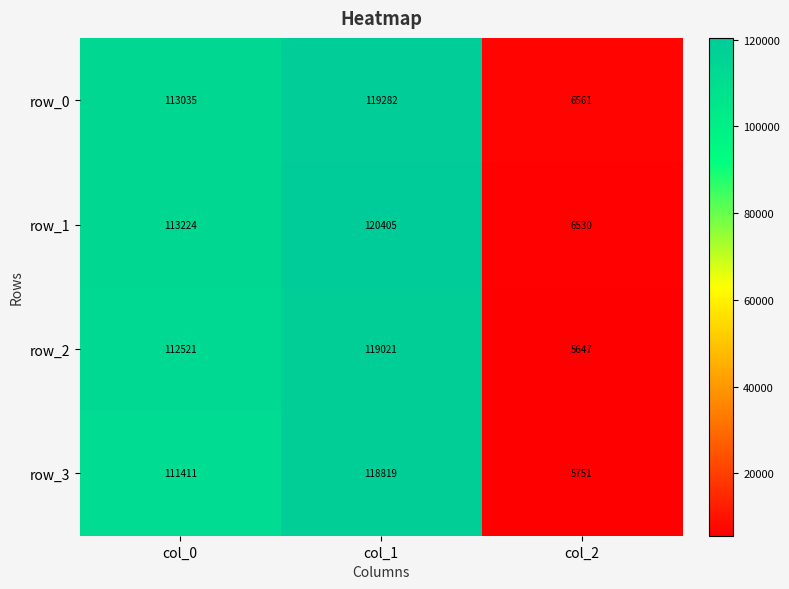

What value does the row_3 series have at col_0?

111411